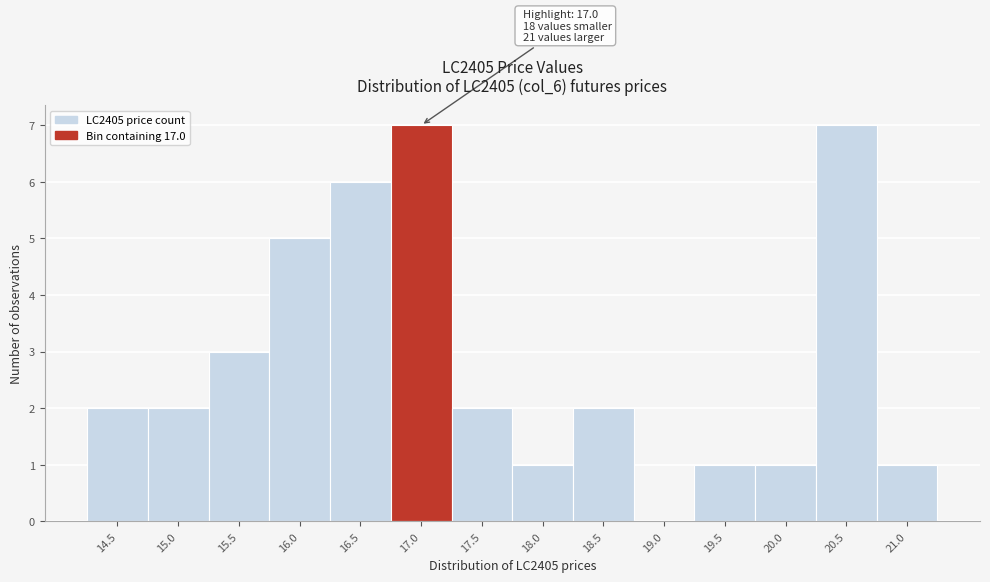

What is the maximum value shown in the chart?

7